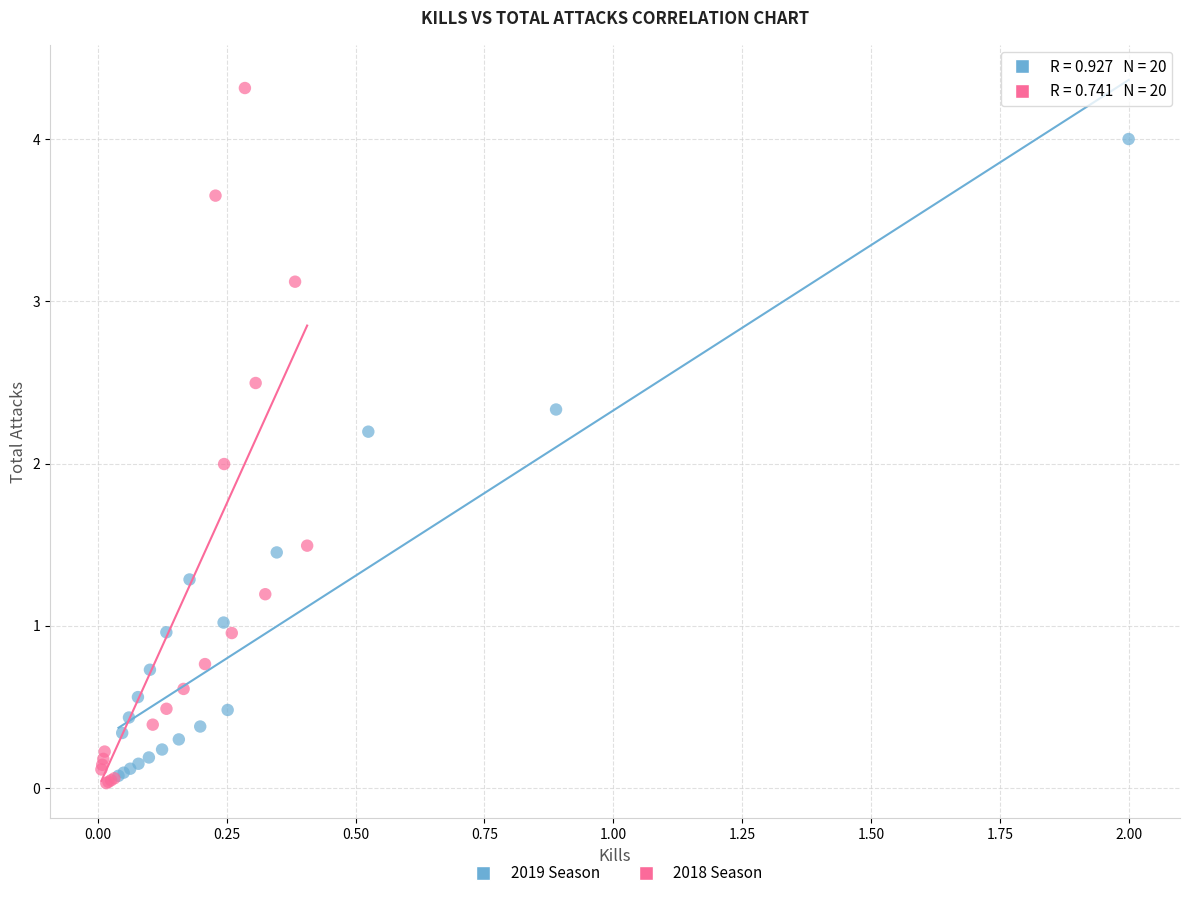

What are all the series names shown in the legend?

2019 Season, 2018 Season